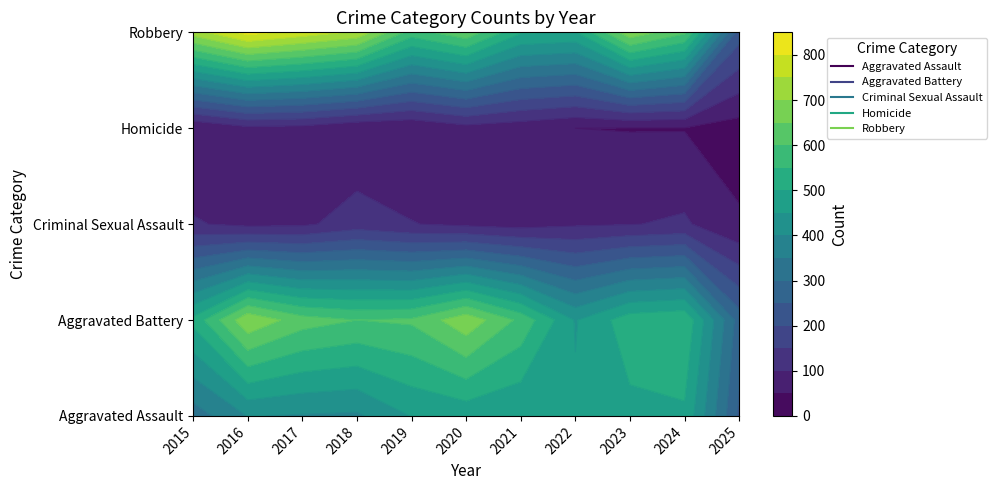

List the labels in order of Aggravated Battery value, largest first.

2016, 2020, 2017, 2019, 2018, 2021, 2024, 2023, 2015, 2022, 2025